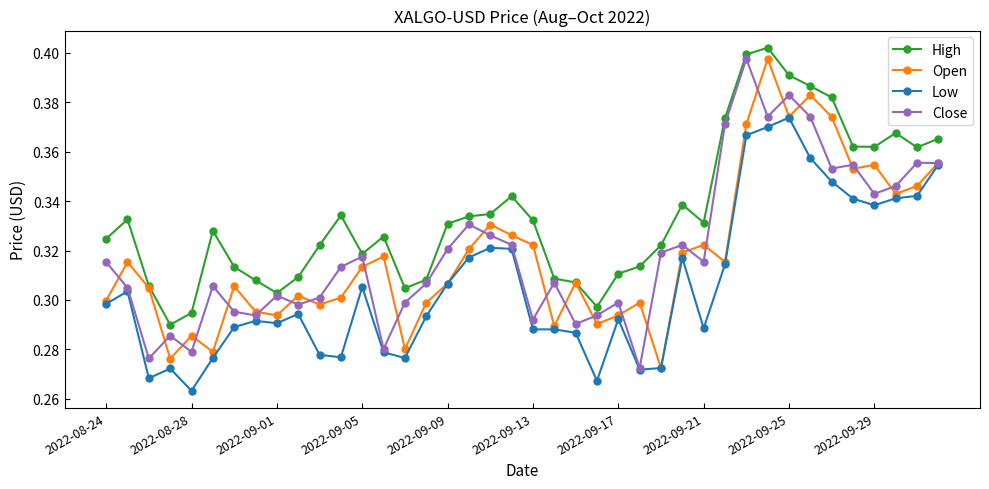

At how many categories does at least one series exceed 0?

40